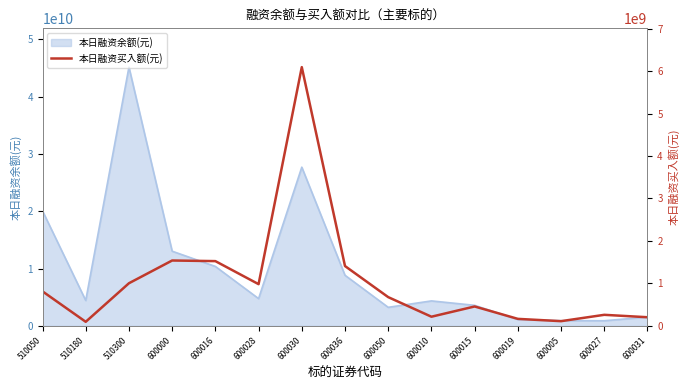

The value of 本日融资余额(元) at 600010 is 7074247499. True or false?

False